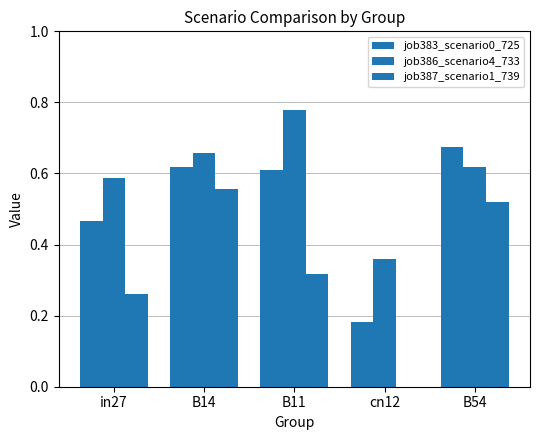

What is the difference between the maximum and minimum values in the job387_scenario1_739 series?

0.6